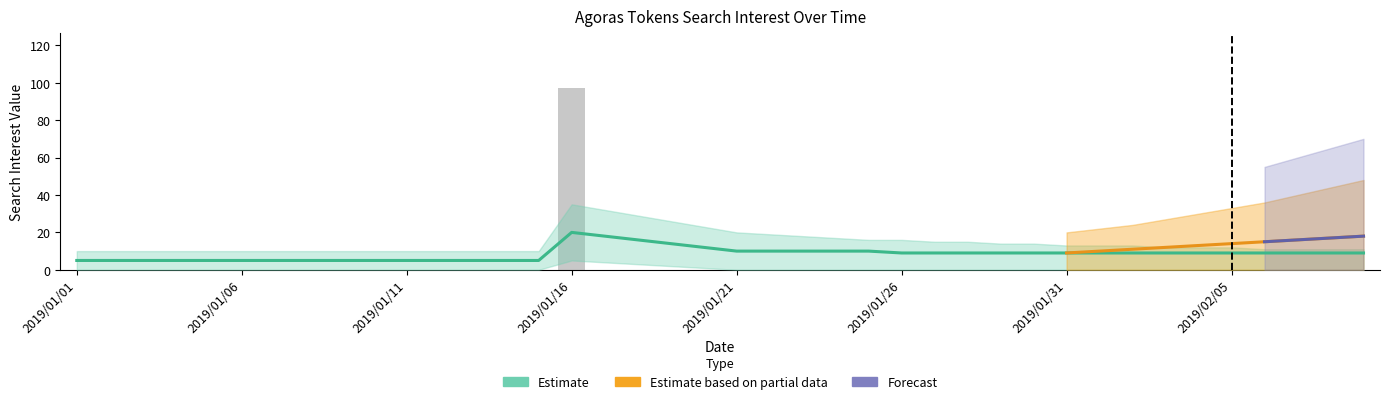

Does the chart contain any negative values?

No